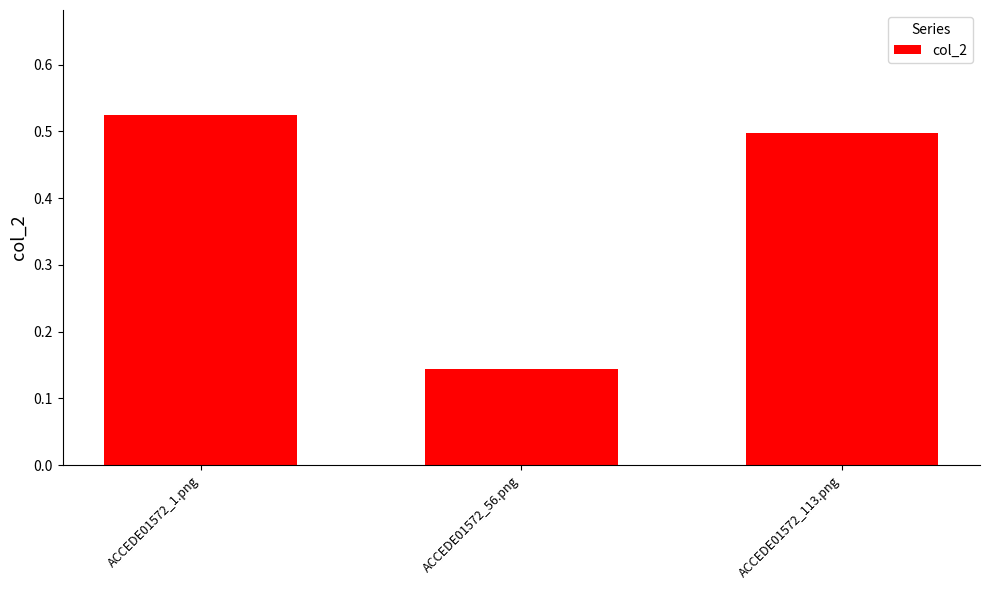

Count the number of data series in this chart.

1